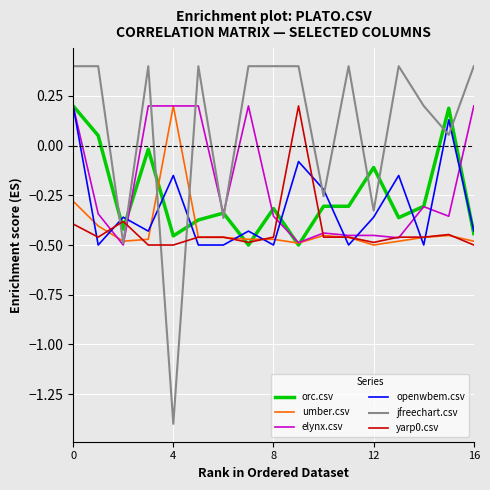

True or false: yarp0.csv and elynx.csv intersect in this chart.

True